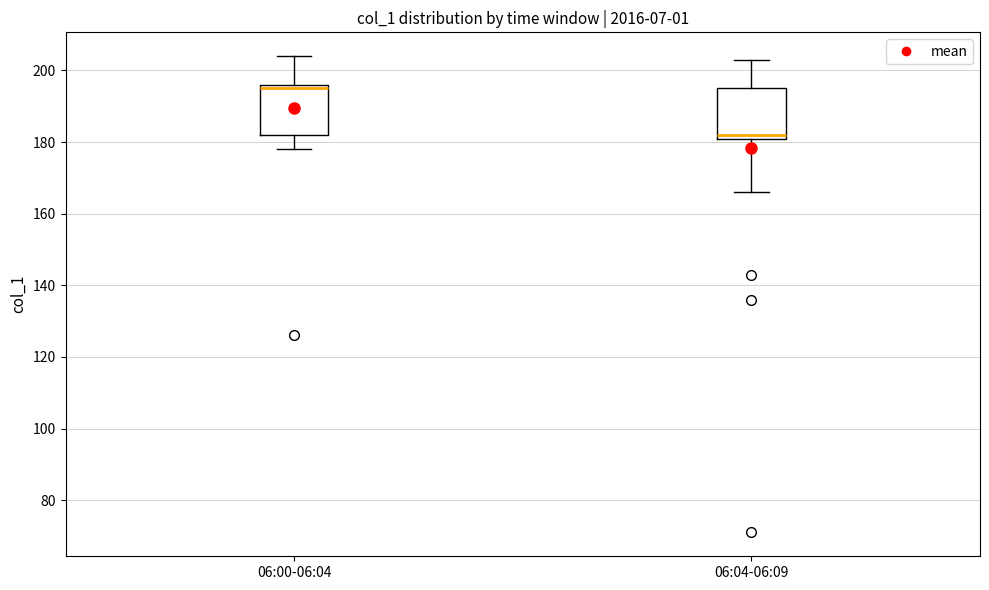

Reading left to right, read every box against the y-axis: the position of its median line, the range the box covers, and the ends of its whiskers. The values are not printed on the chart, so give them approximately, as read against the axis.

06:00-06:04: median 196 (just below the box's upper edge), box 182 to 196, whiskers 178 to 204
06:04-06:09: median 182, box 180 to 196, whiskers 166 to 204